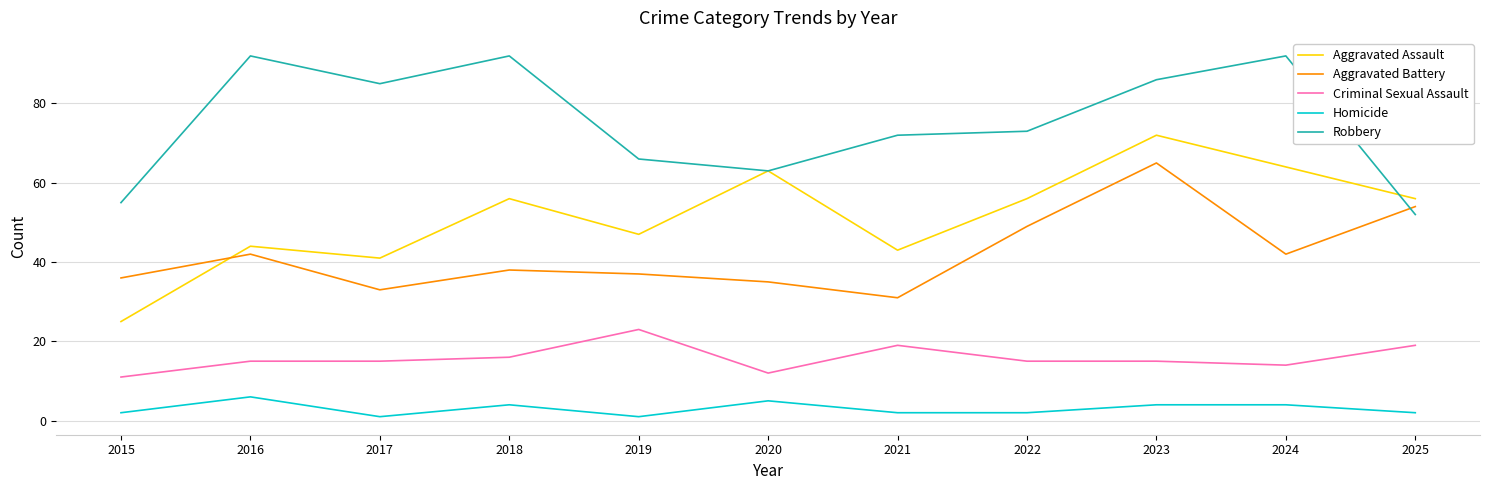

What is the difference between the Robbery values at 2024 and 2015?

37